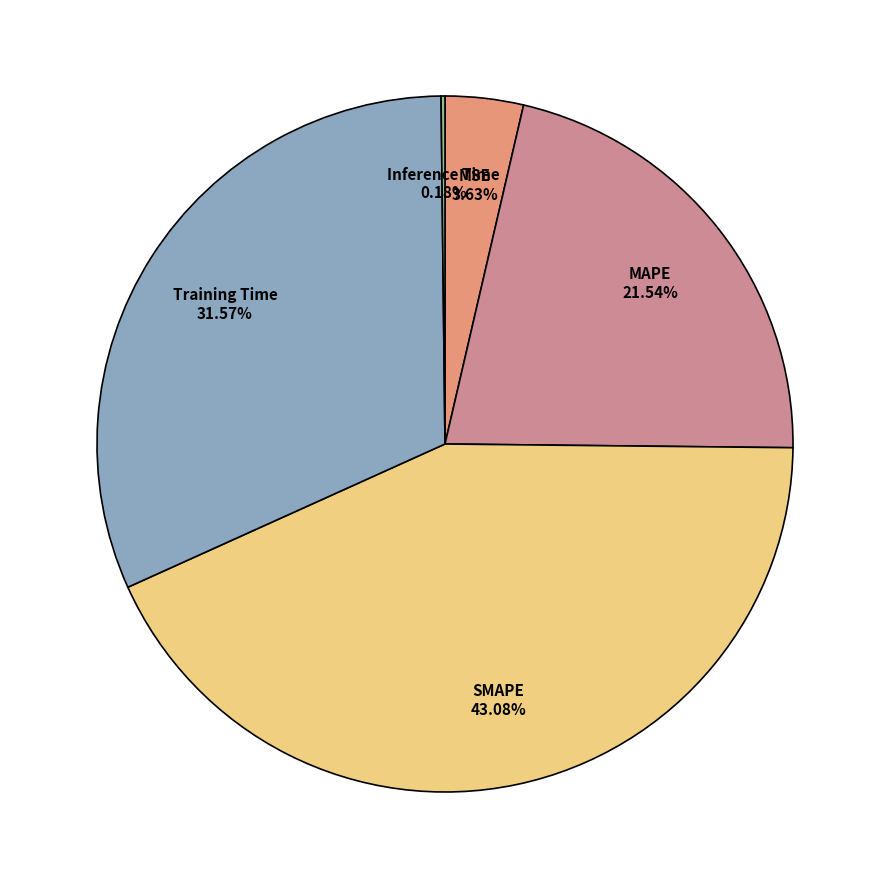

Does any single category account for the majority?

No